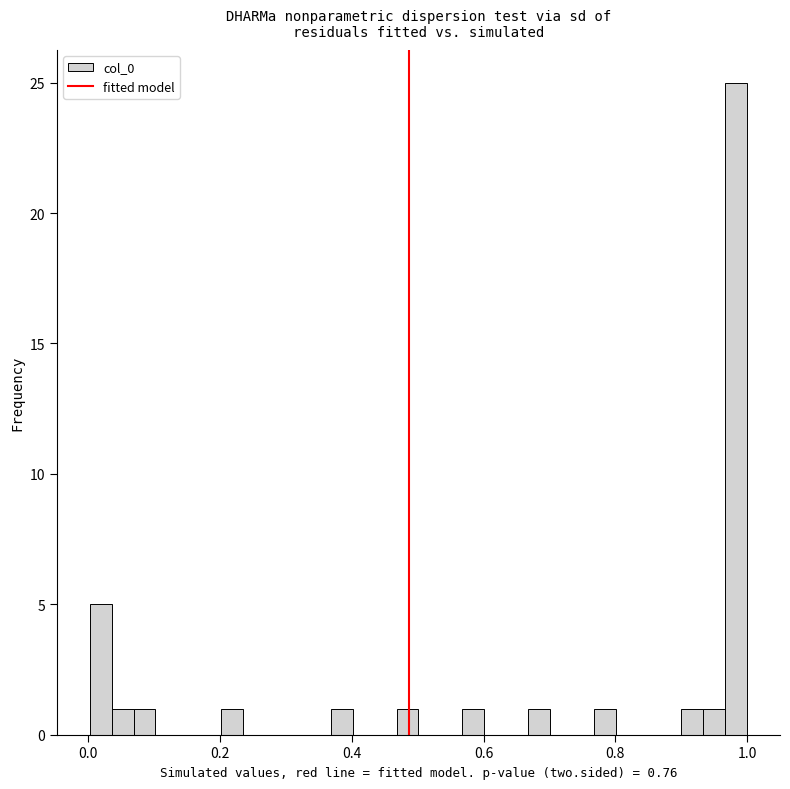

Read against the x-axis, roughly where is the centre of the tallest bar?

0.98